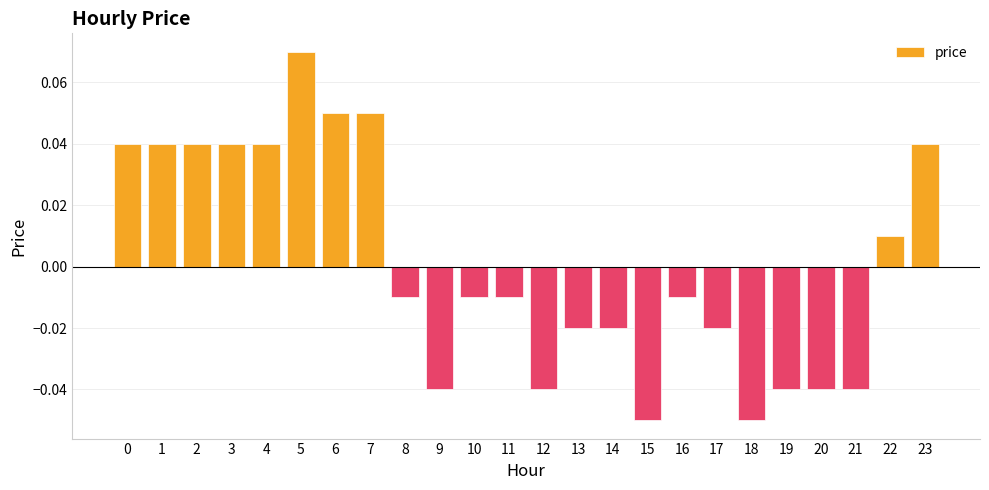

The value at 2 is 0.1. True or false?

False